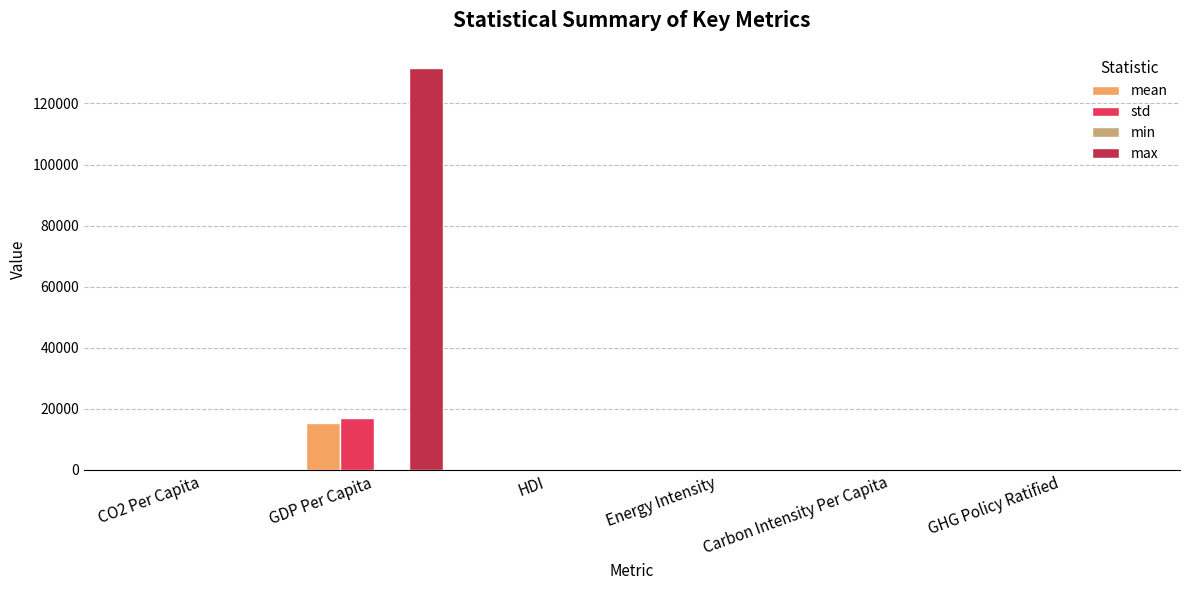

Which series has the largest total across all categories?

max